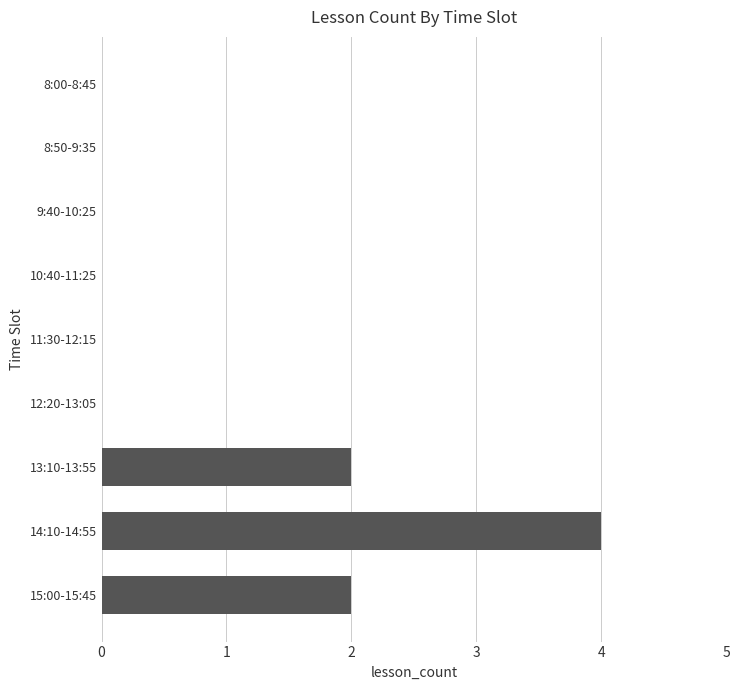

What is the sum of all values?

8